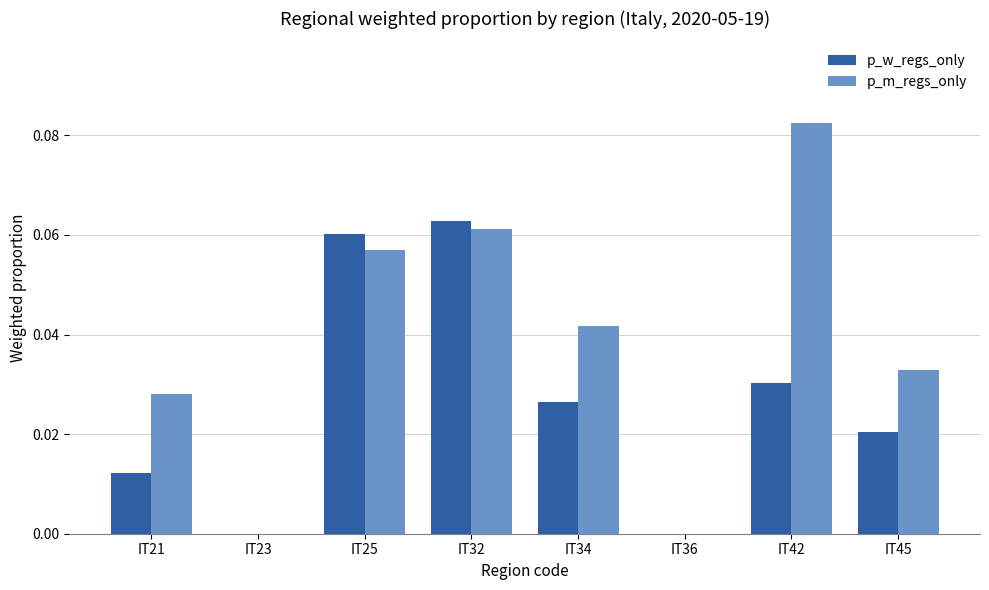

Count the number of data series in this chart.

2